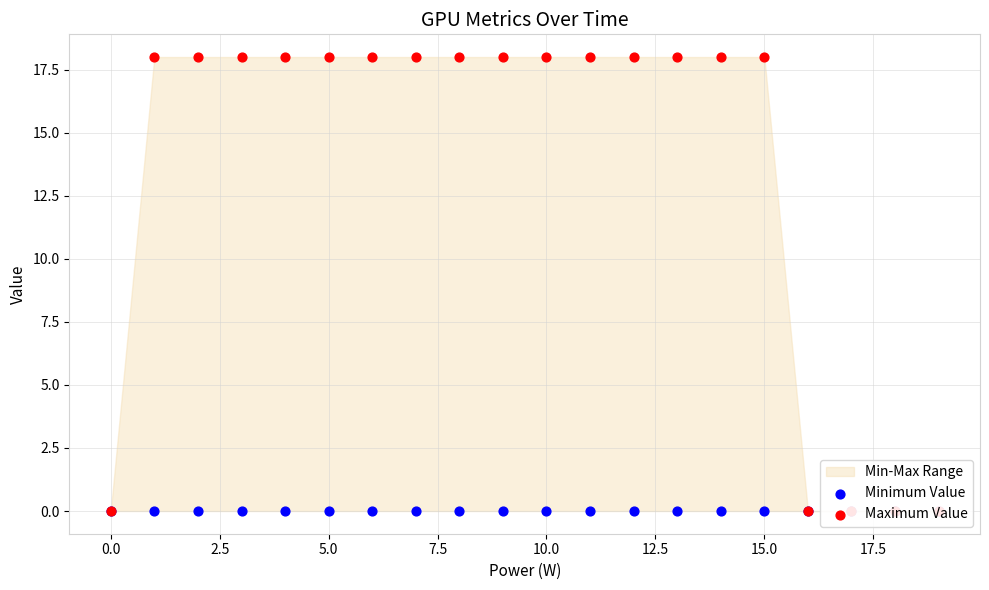

Which series reaches the maximum Y coordinate?

Maximum Value